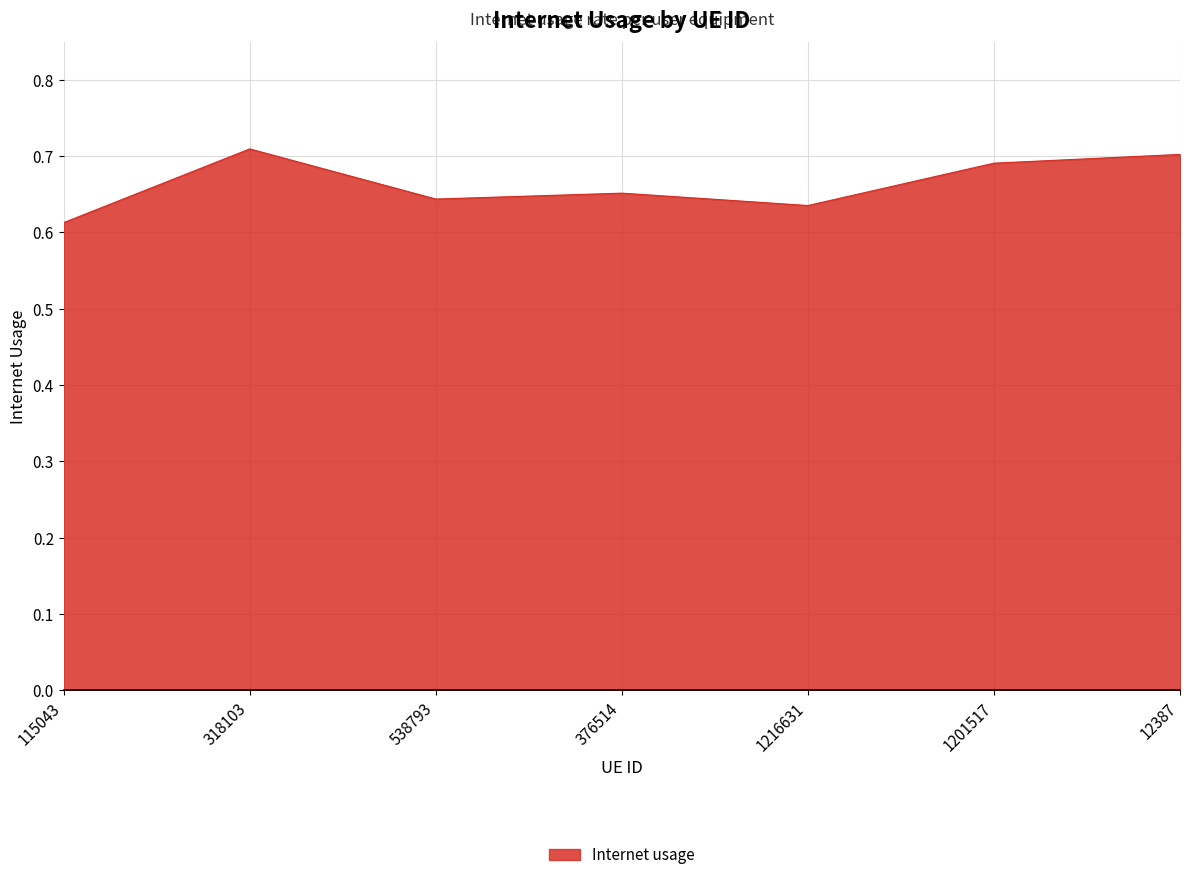

What position from the left is 538793?

3